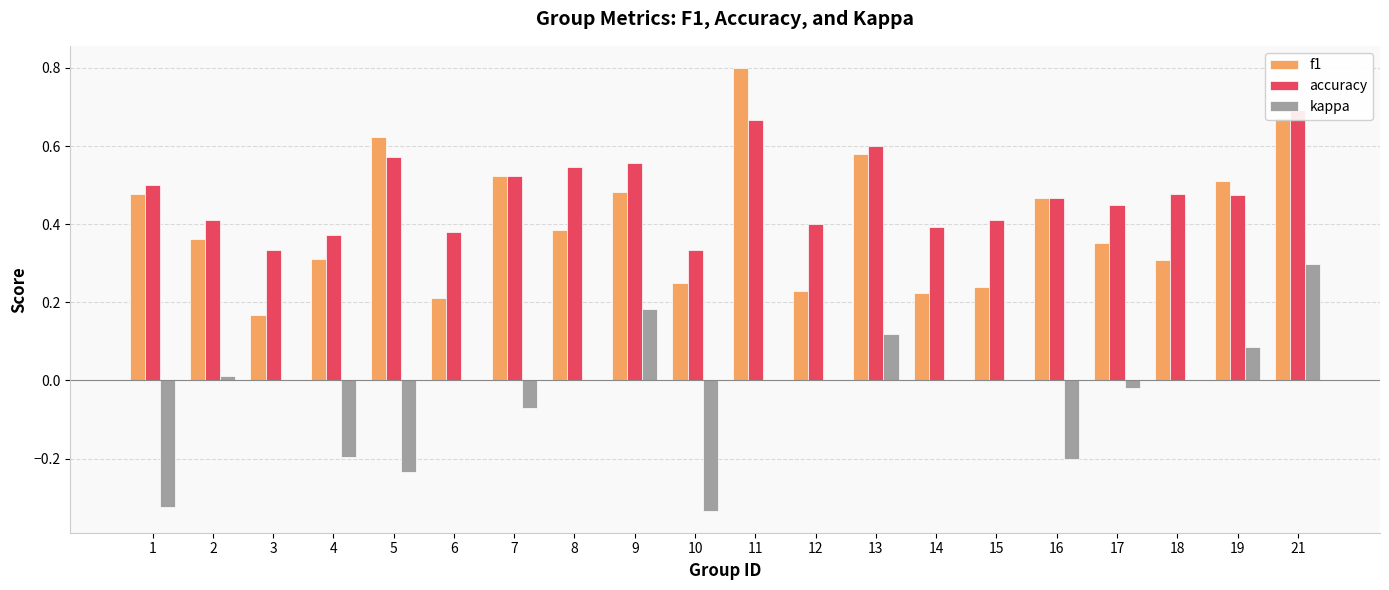

What is the difference between the maximum and minimum values in the kappa series?

0.6